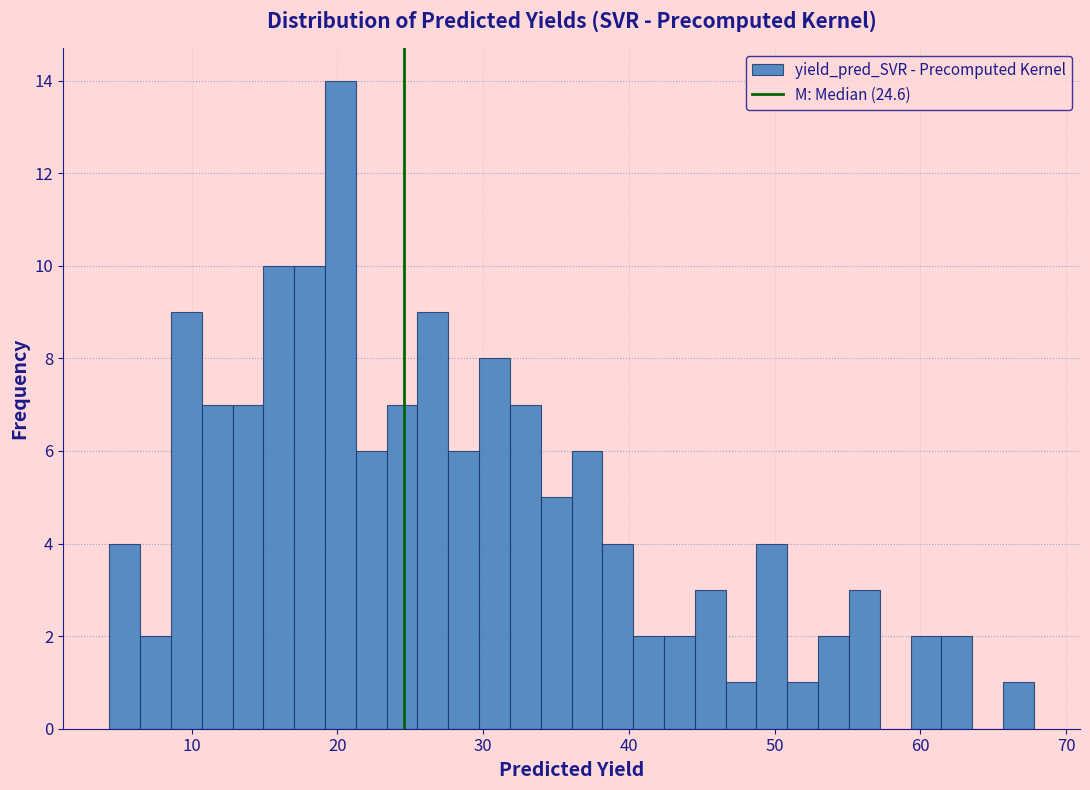

Read against the x-axis, roughly where is the centre of the tallest bar?

20